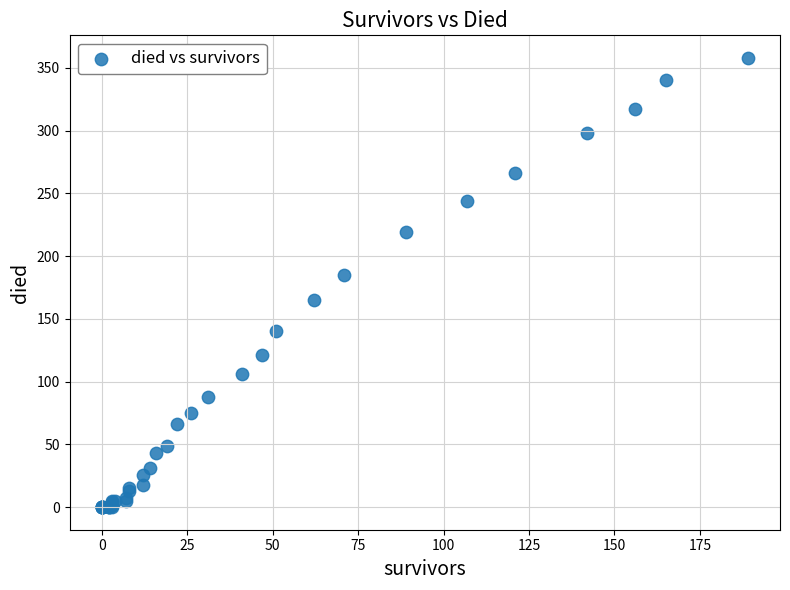

What Y value in the scatter plot is closest to 179?

185